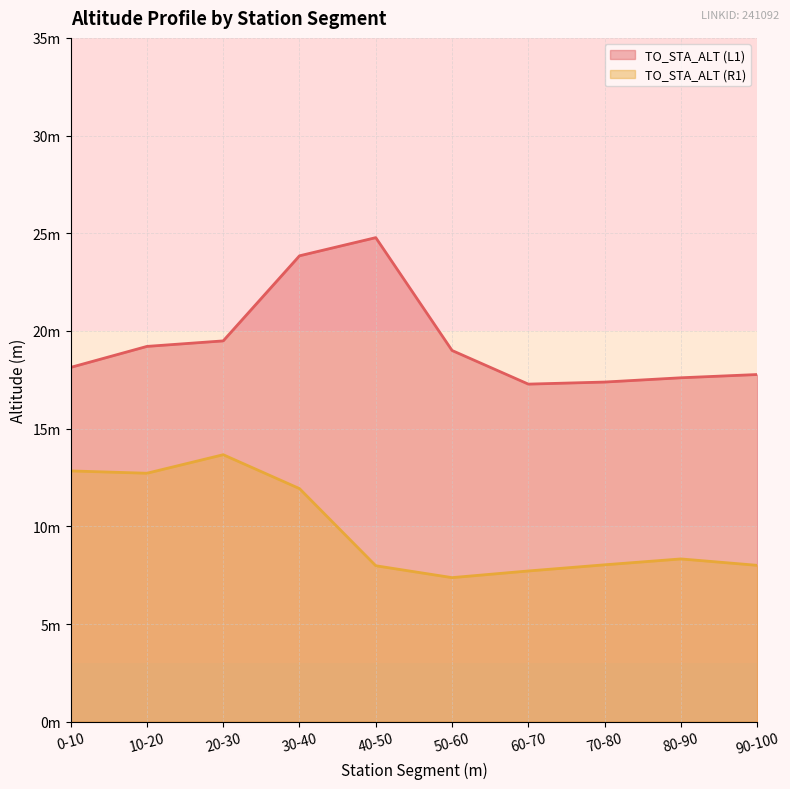

Which series has the largest total across all categories?

TO_STA_ALT (L1)